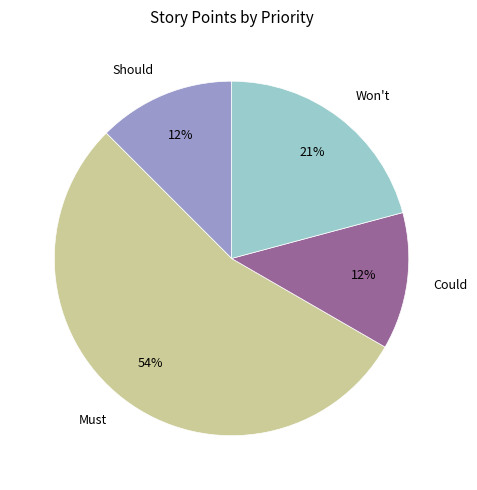

Is there any slice that represents more than half of the pie?

Yes